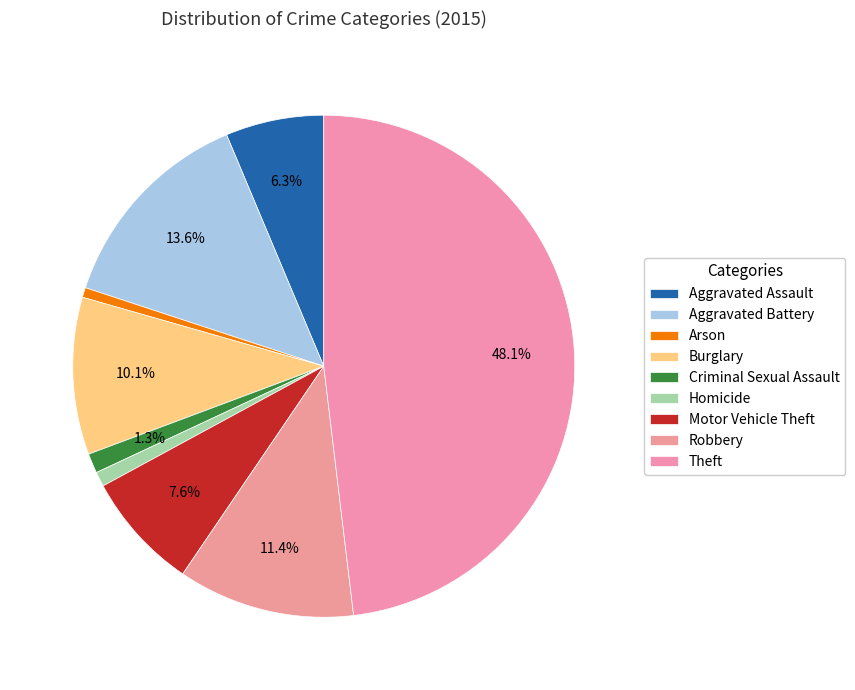

To the nearest percent, what percentage of the pie is Burglary?

10%